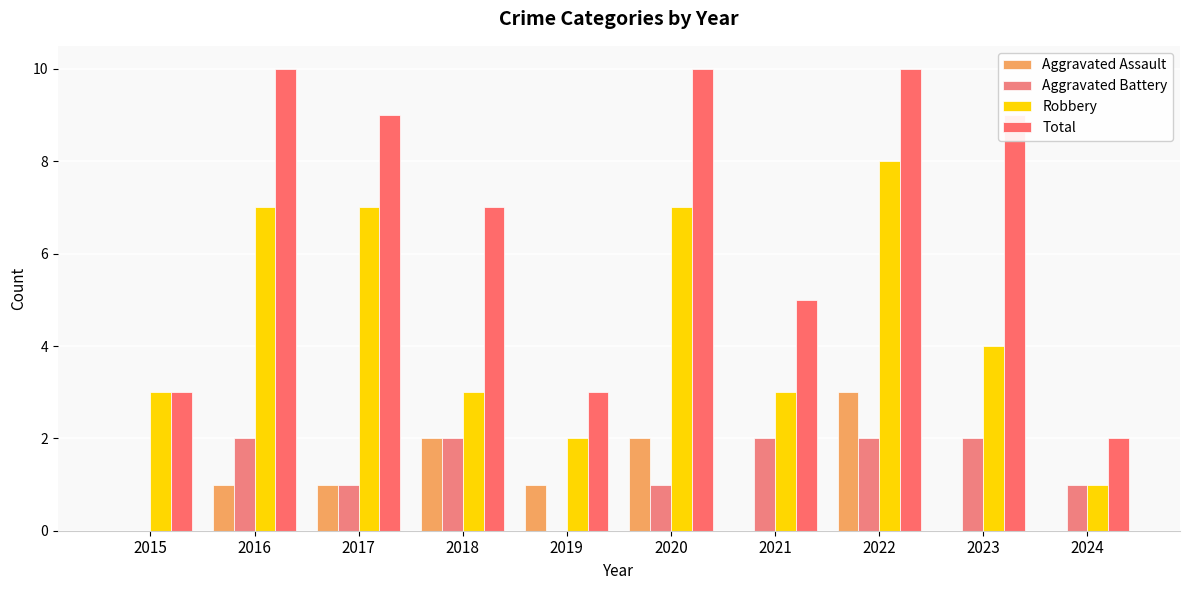

What value does the Robbery series have at 2019?

2